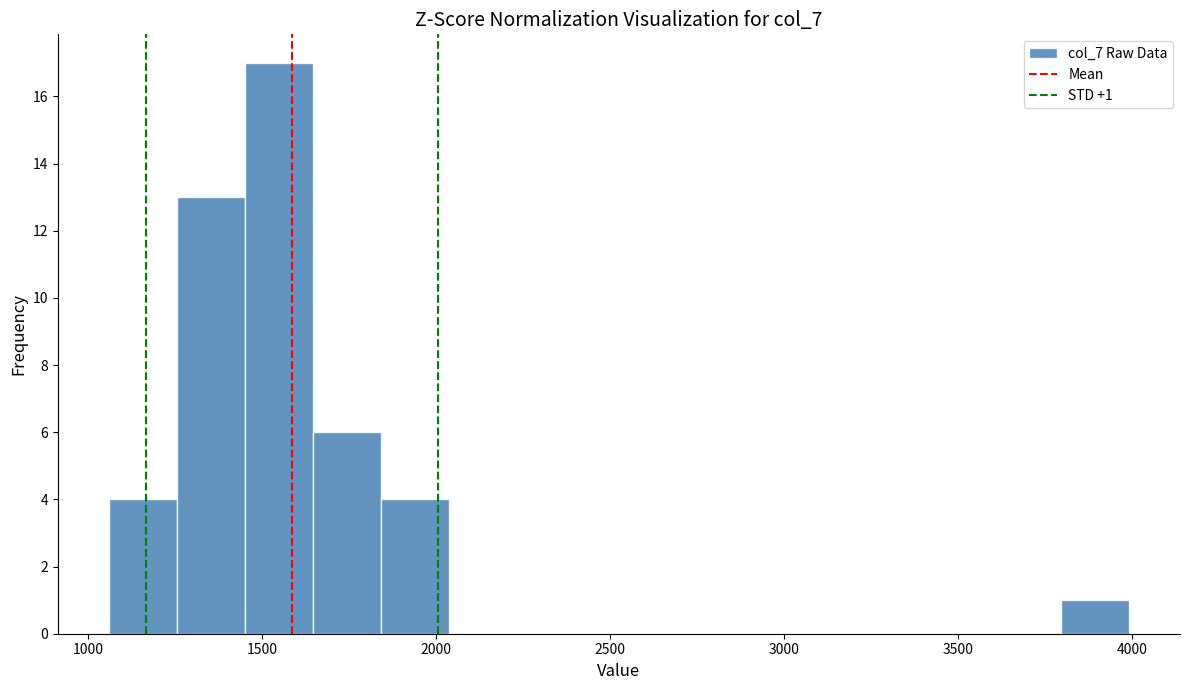

Read against the x-axis, roughly where is the centre of the tallest bar?

1550